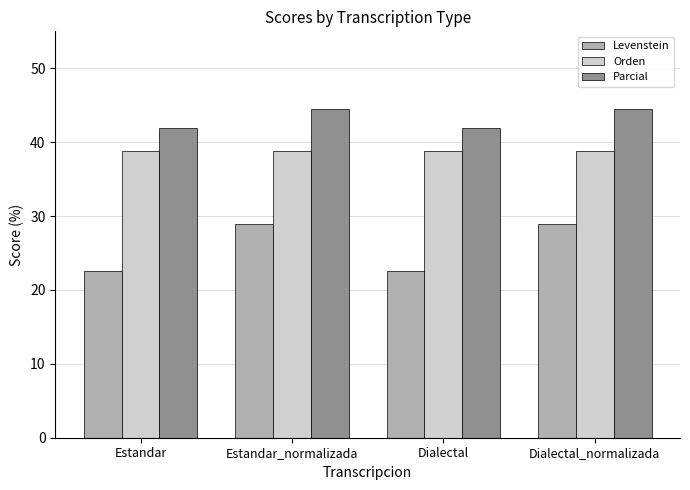

What is the sum of the Orden values at Dialectal and Estandar_normalizada?

77.6